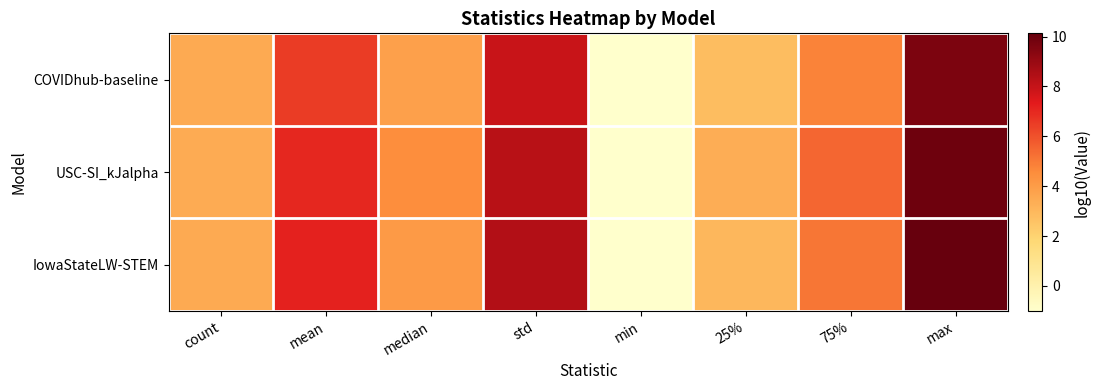

At max, list the series in order from smallest to largest.

COVIDhub-baseline, USC-SI_kJalpha, IowaStateLW-STEM